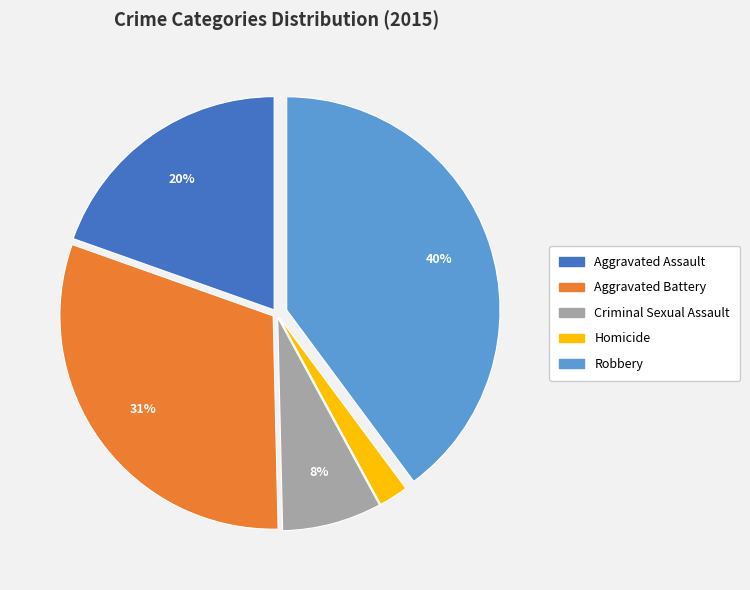

How many segments does this pie chart have?

5